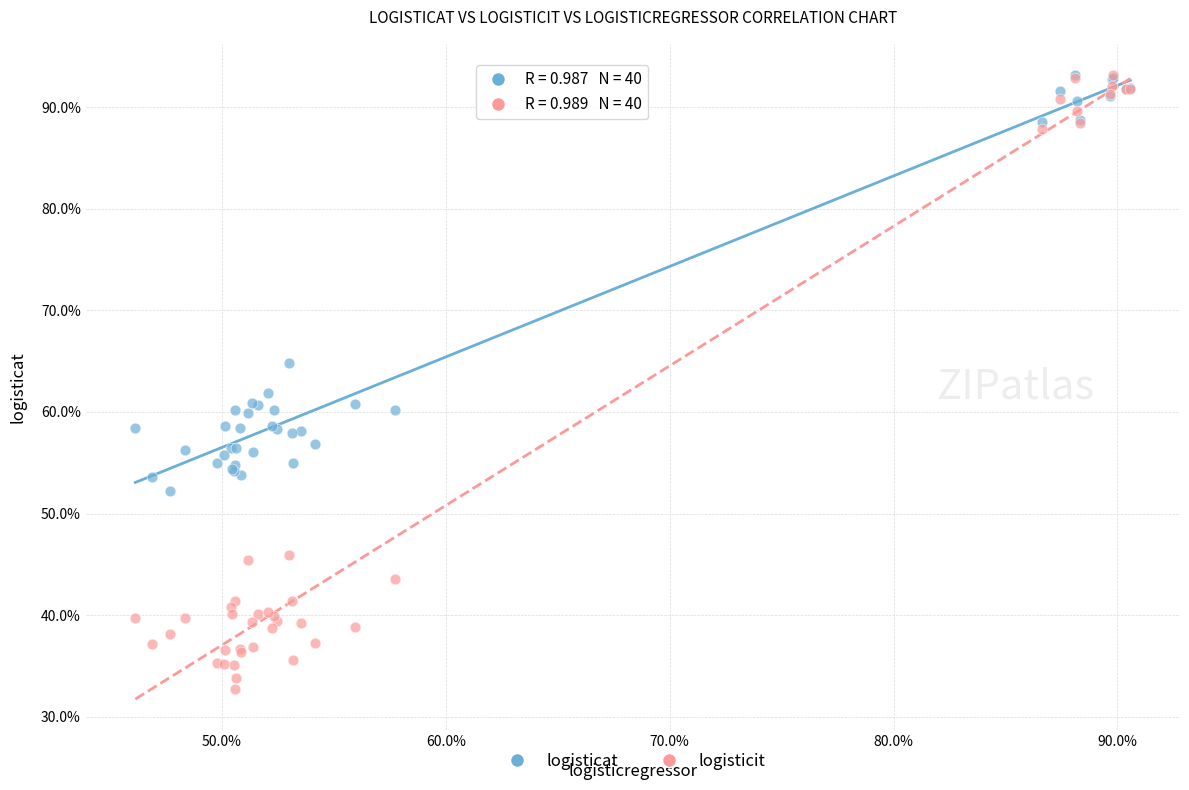

What are all the series names shown in the legend?

logisticat, logisticit